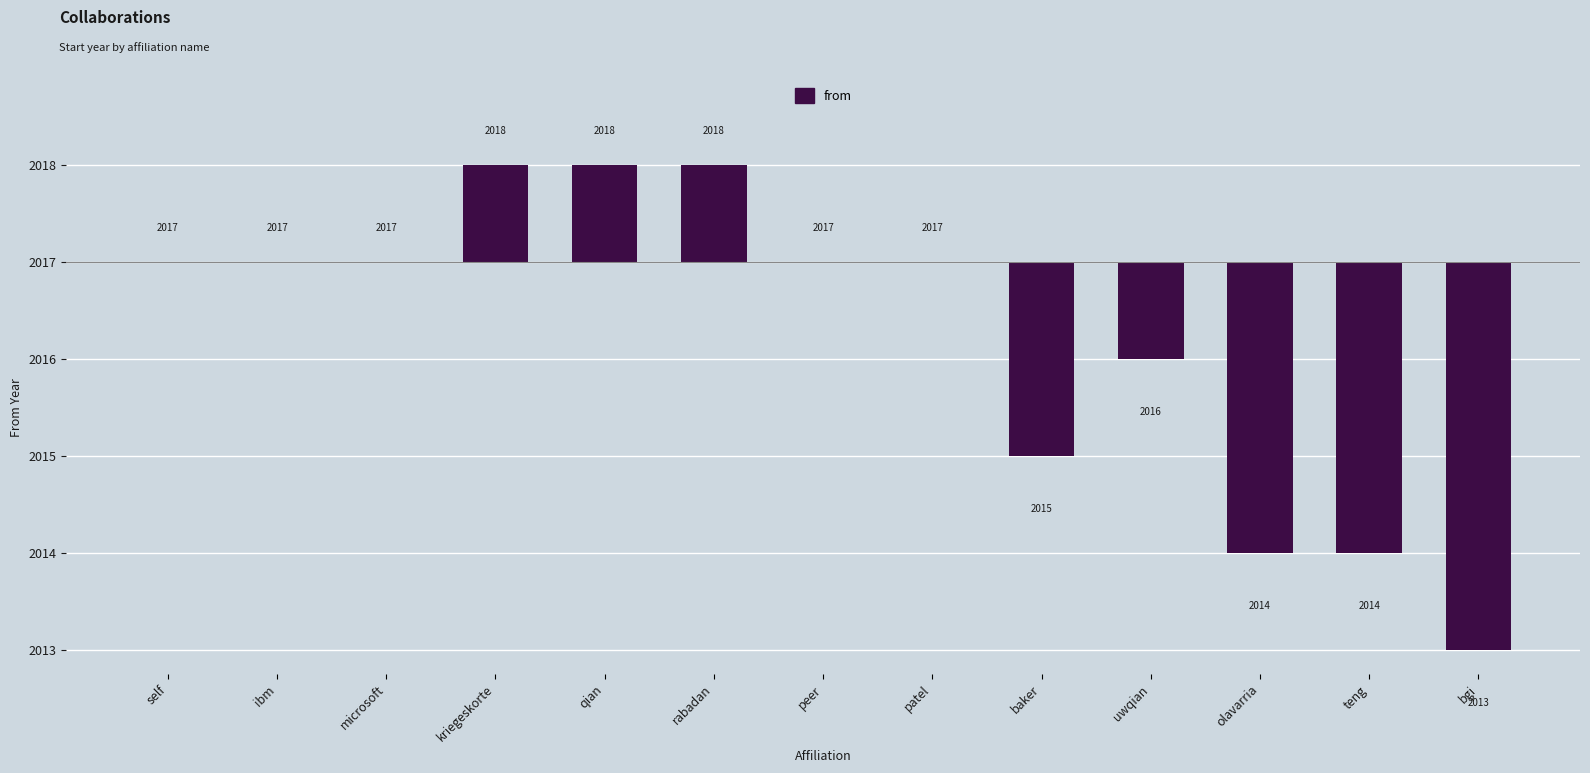

What is the difference between the maximum and second lowest values?

4